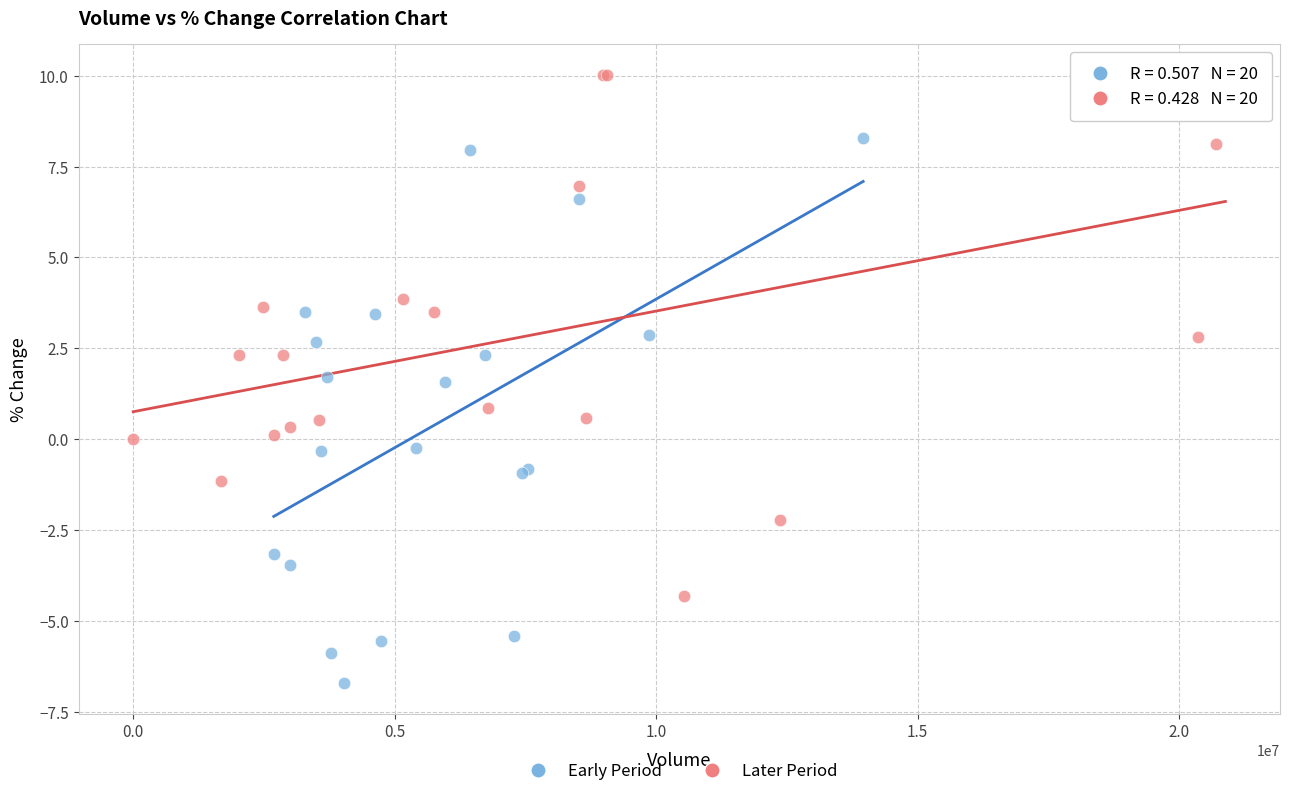

Which series has the largest Y range (max minus min)?

Early Period